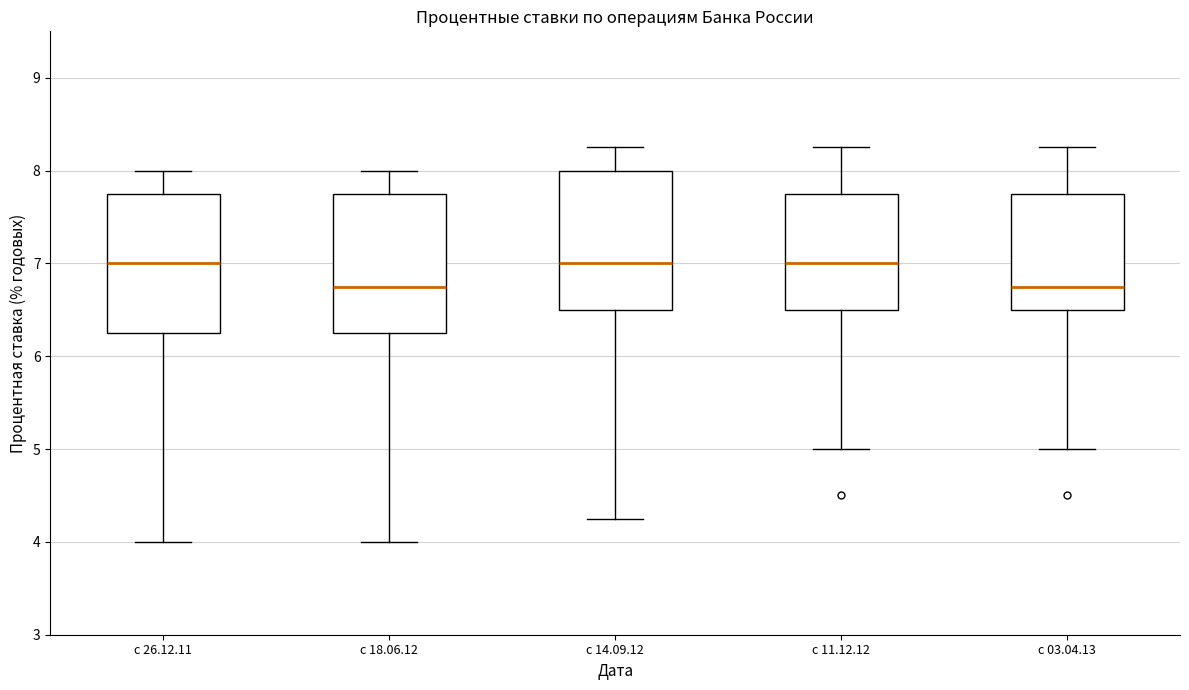

Reading left to right, transcribe this box plot: for each box, give where its median line is, the range the box spans, and where its two whiskers end, as read against the y-axis. The values are not printed on the chart, so give them approximately, as read against the axis.

c 26.12.11: median 7.0, box 6.3 to 7.8, whiskers 4.0 to 8.0
c 18.06.12: median 6.8, box 6.3 to 7.8, whiskers 4.0 to 8.0
c 14.09.12: median 7.0, box 6.5 to 8.0, whiskers 4.3 to 8.3
c 11.12.12: median 7.0, box 6.5 to 7.8, whiskers 5.0 to 8.3
с 03.04.13: median 6.8, box 6.5 to 7.8, whiskers 5.0 to 8.3